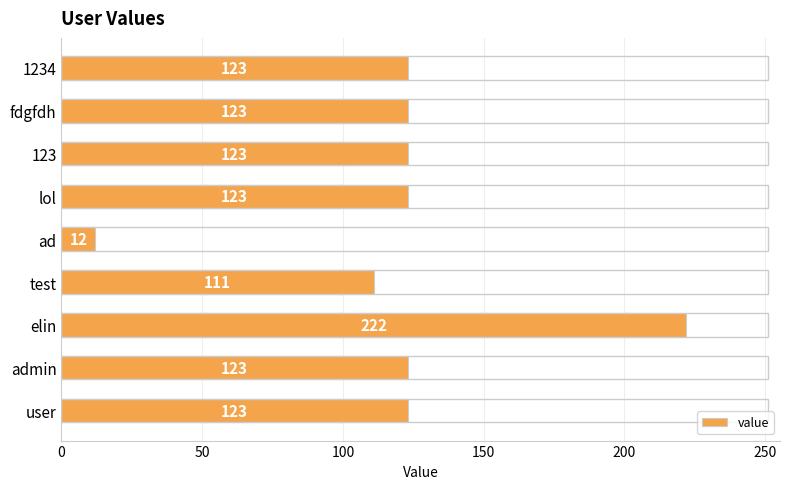

What is the sum of the values at elin and user?

345